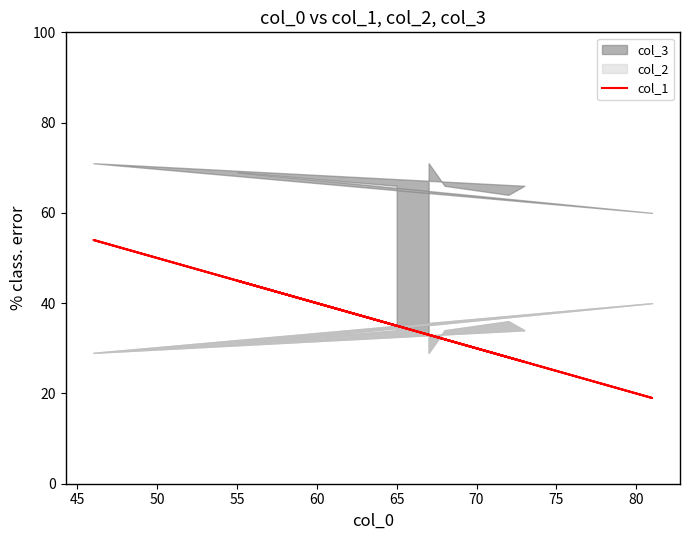

What is the approximate value at 50, to the nearest 10?

30